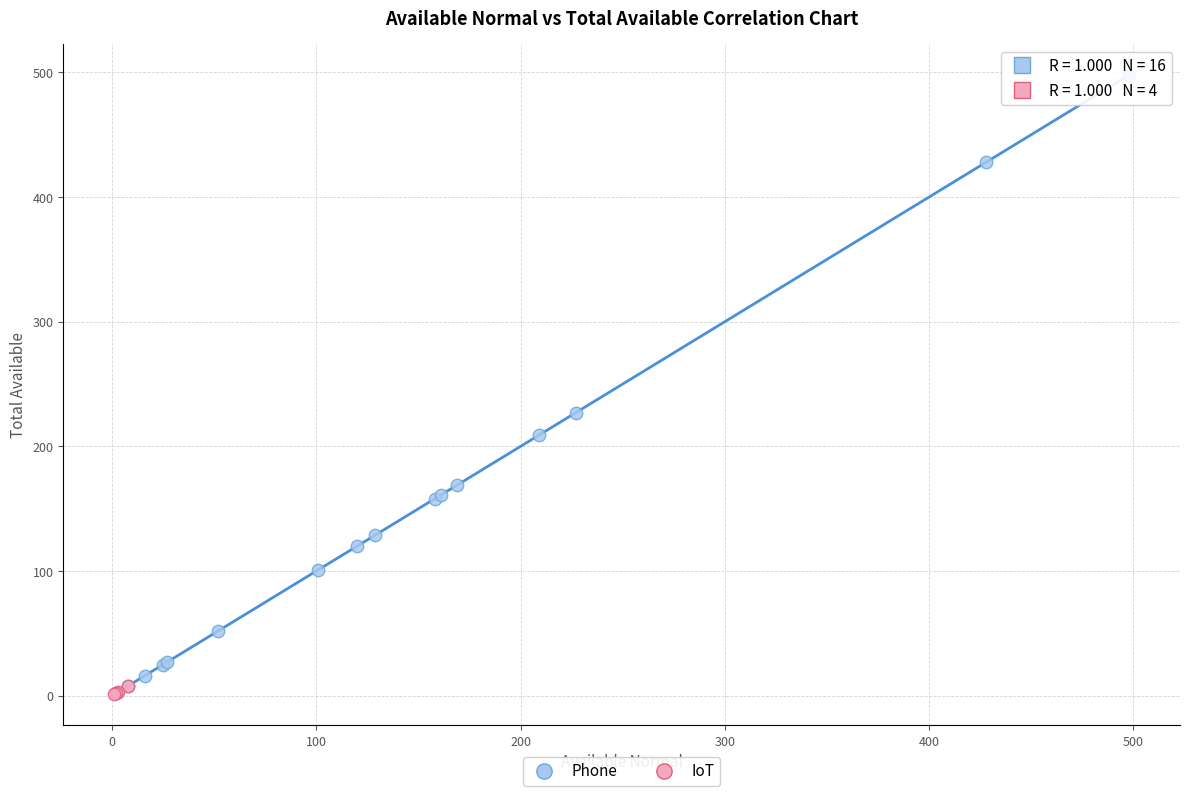

Which series reaches the maximum Y coordinate?

Phone